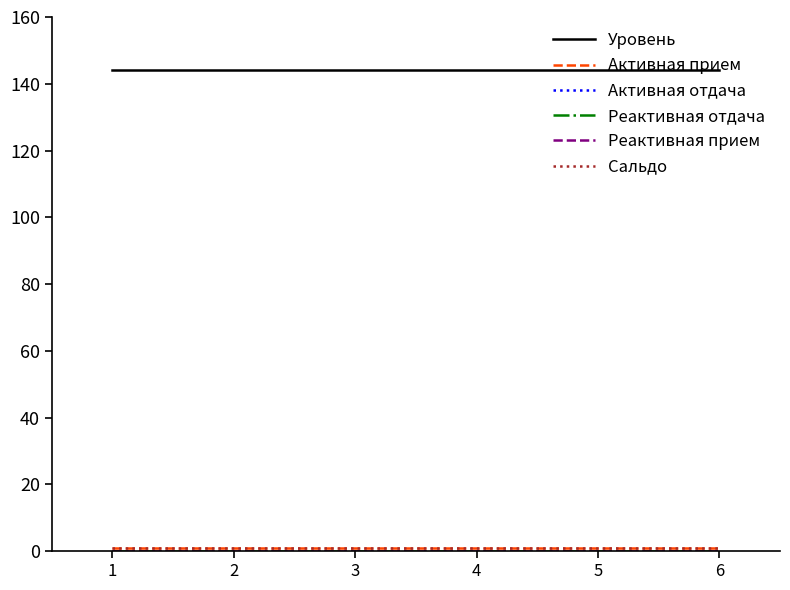

How many lines are shown in the chart?

6